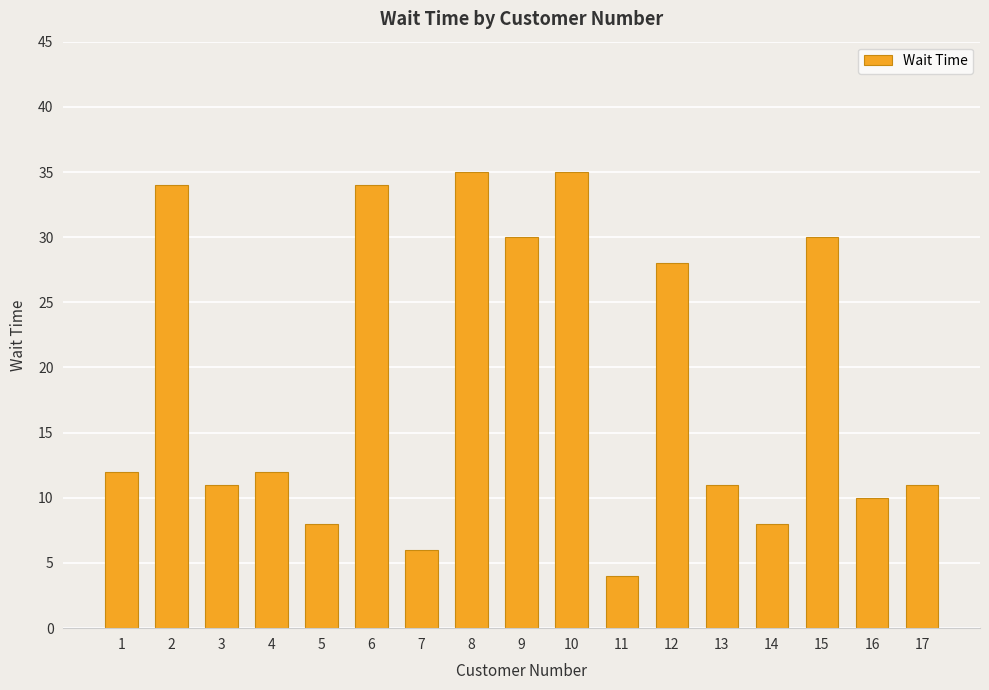

What is the ratio of the value at 4 to the value at 12?

0.4